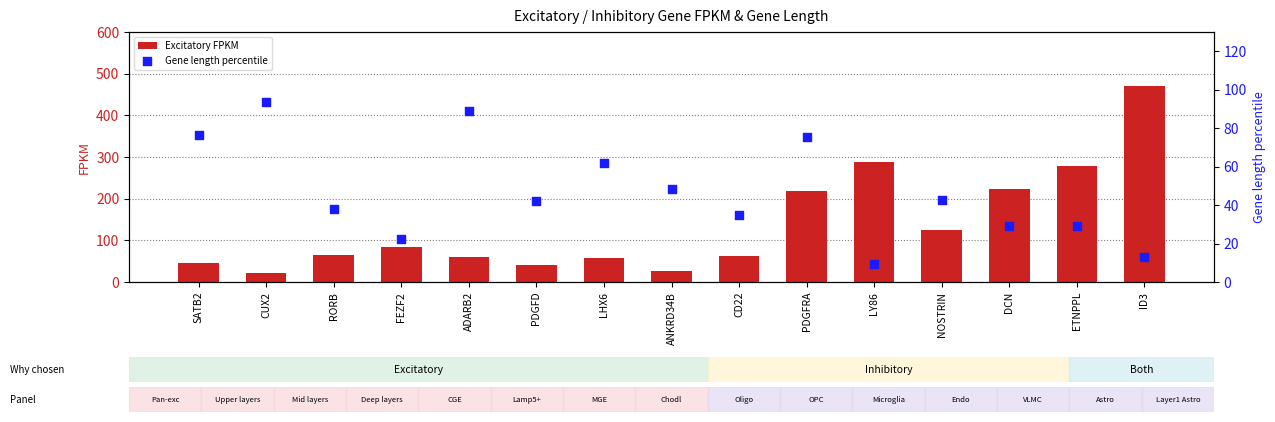

What are all the series names shown in the legend?

Excitatory FPKM, Gene length percentile